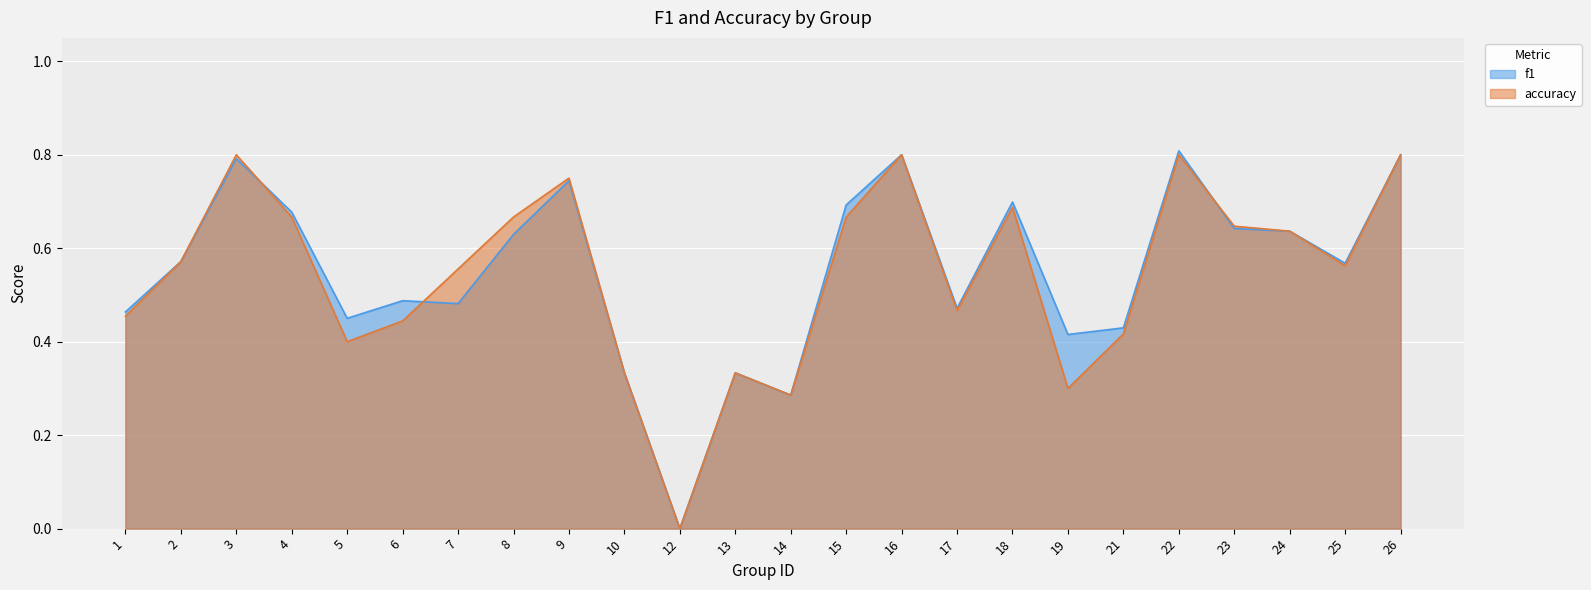

At which category does accuracy reach its first local valley?

5